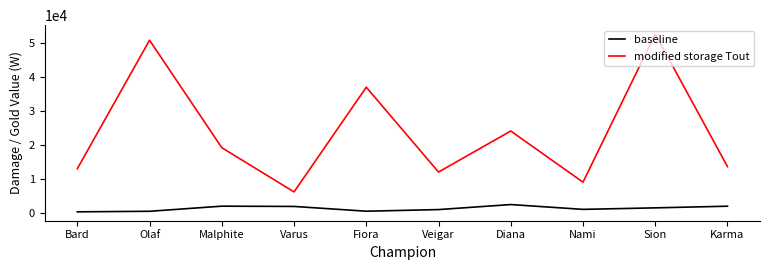

The value of modified storage Tout at Nami is 8978. True or false?

True